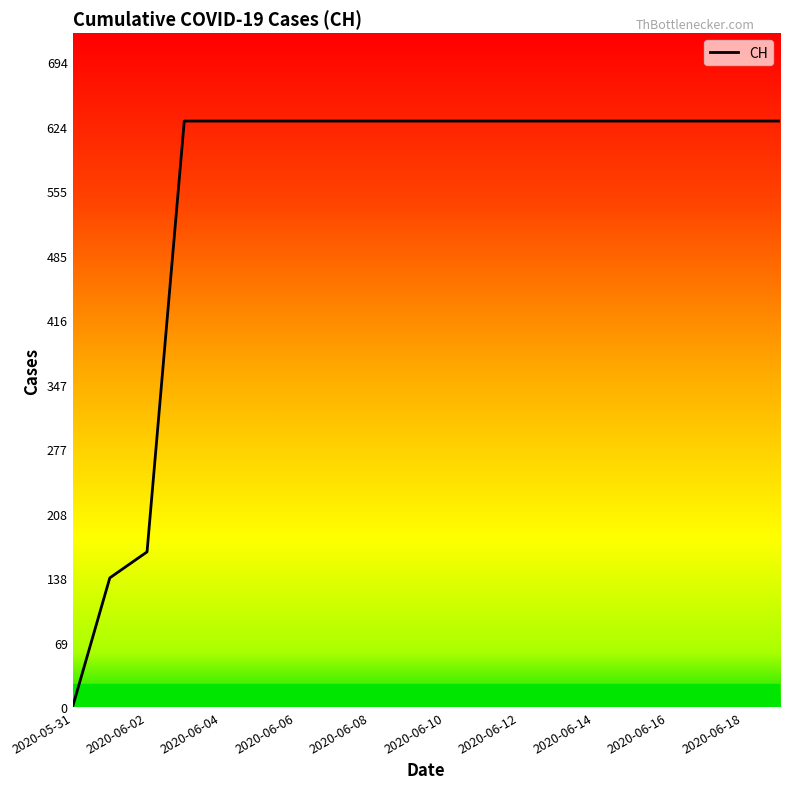

What is the difference between the maximum and minimum values?

631